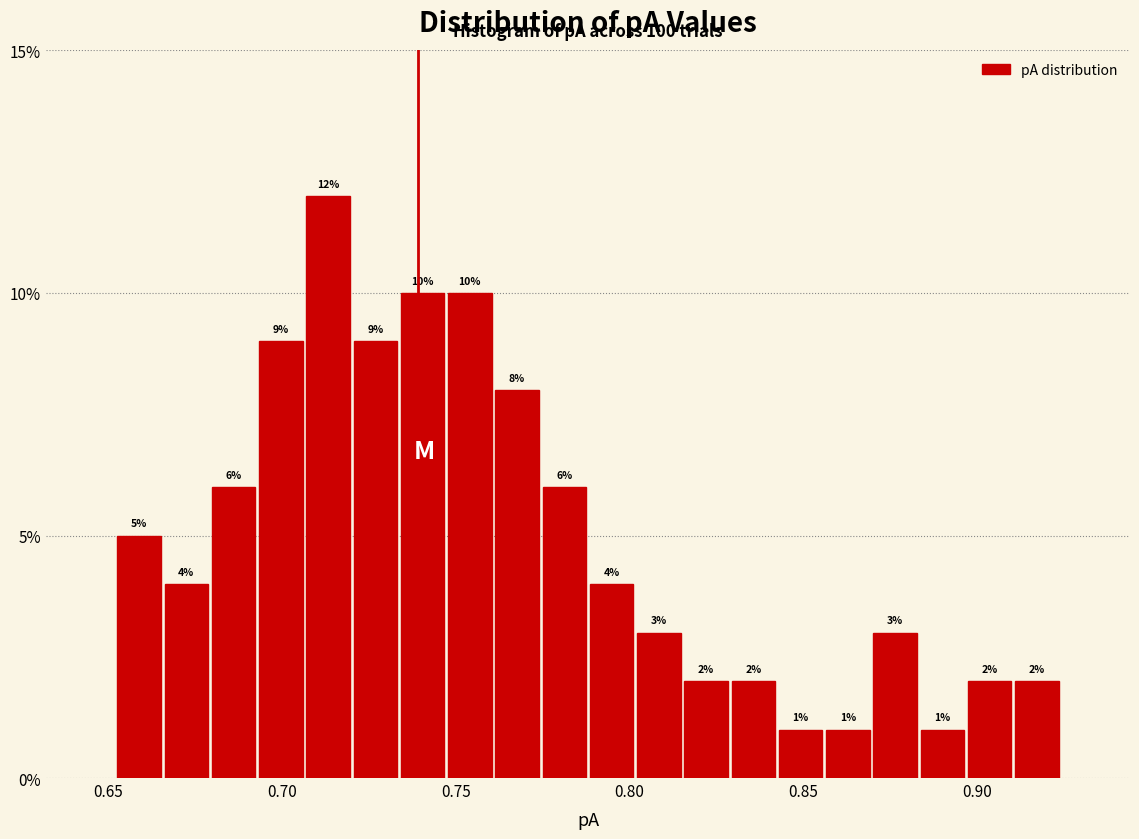

Read against the x-axis, roughly where is the centre of the tallest bar?

0.715